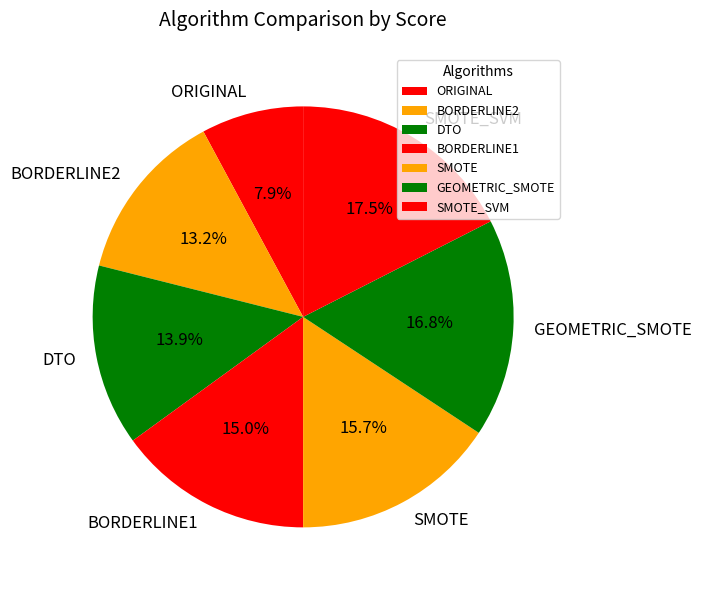

To the nearest percent, what is the combined percentage of ORIGINAL and BORDERLINE1?

23%